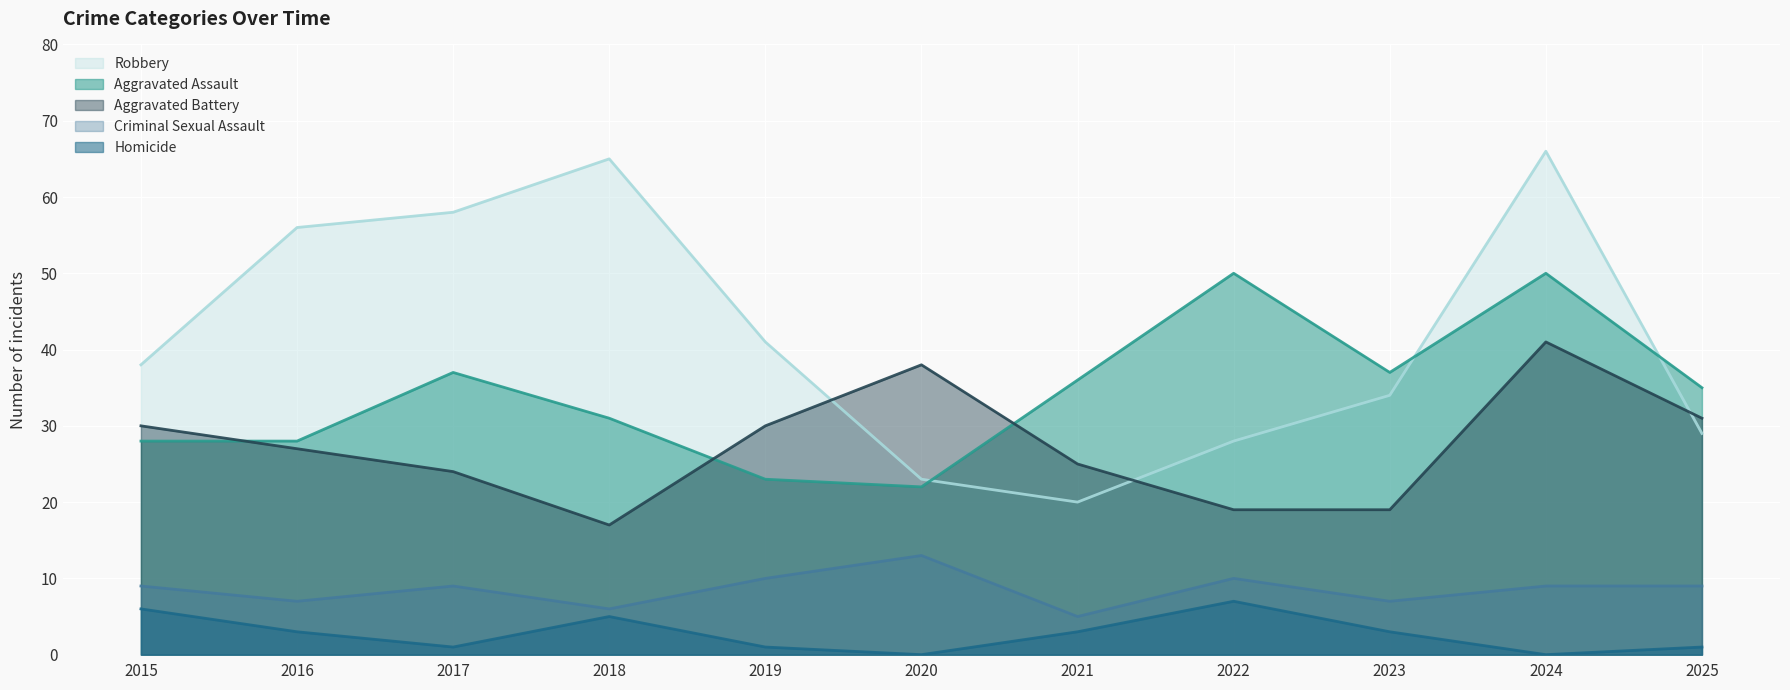

Which series has the widest spread of values?

Robbery